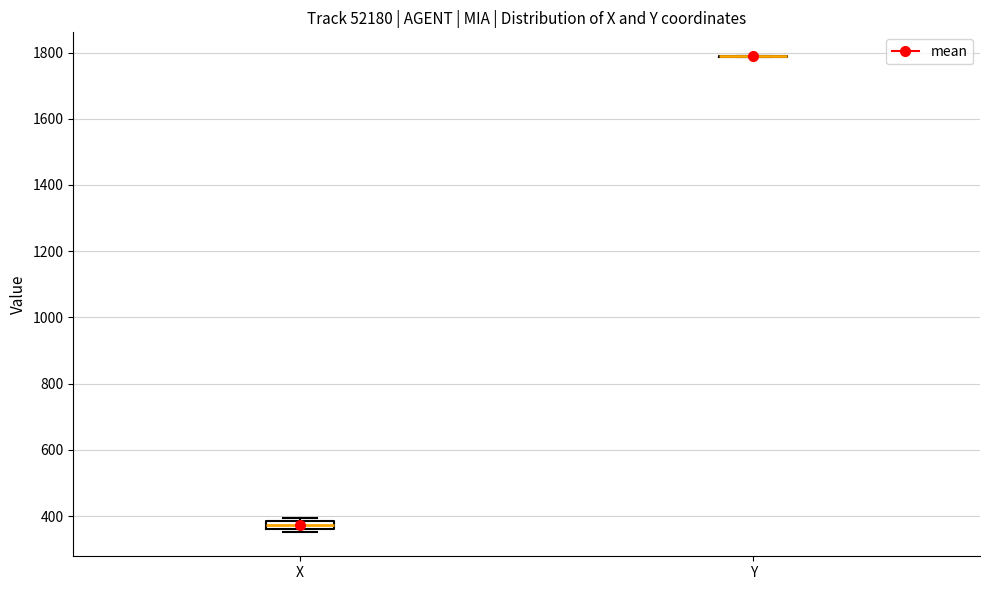

Where is the lower edge of the box for X on the y-axis? The values are not printed on the chart, so give them approximately, as read against the axis.

360